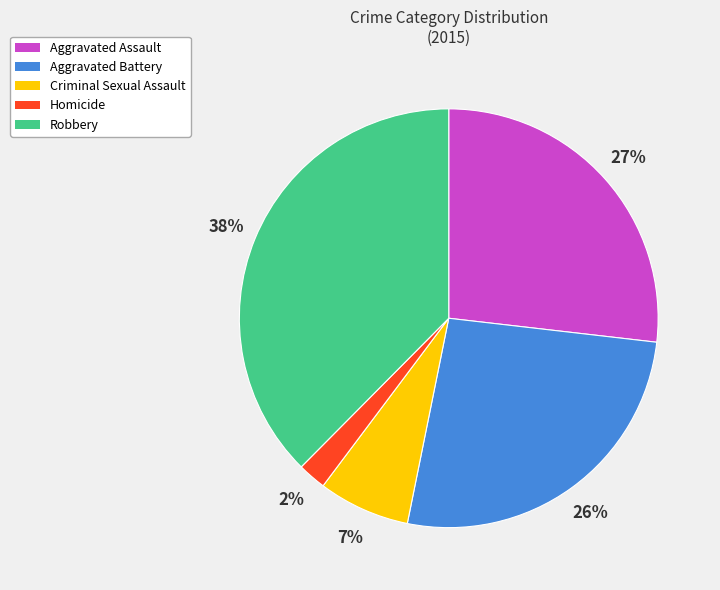

What is the ratio of the value at Homicide to the value at Criminal Sexual Assault?

0.3